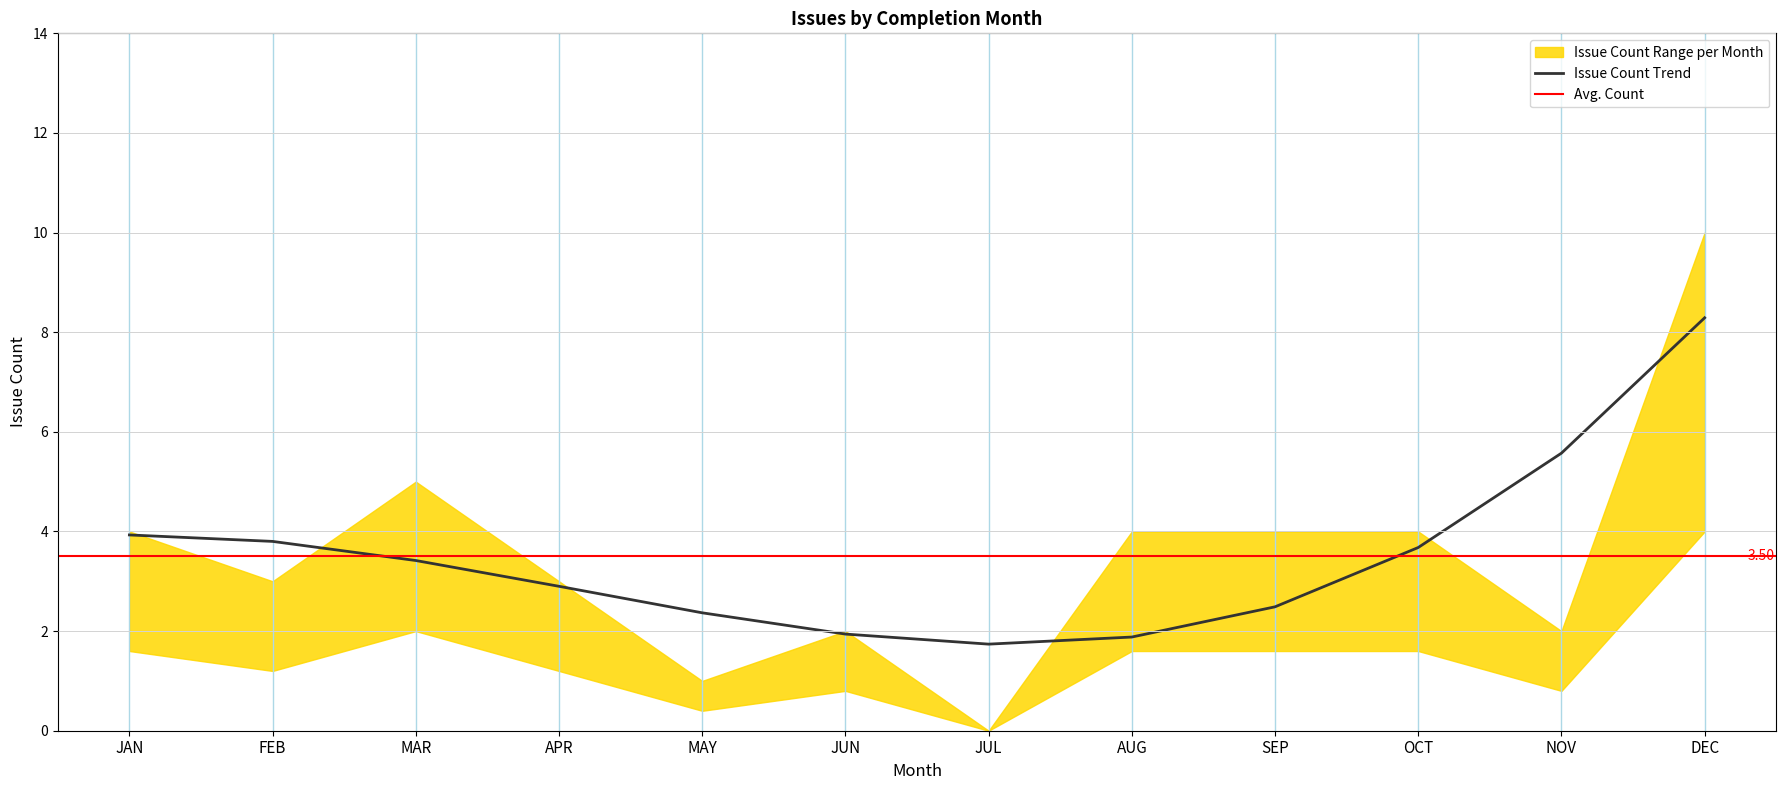

Rank the series at AUG from lowest to highest value.

Issue_Count_Lower, Issue_Count_Mid, Issue_Count_Upper